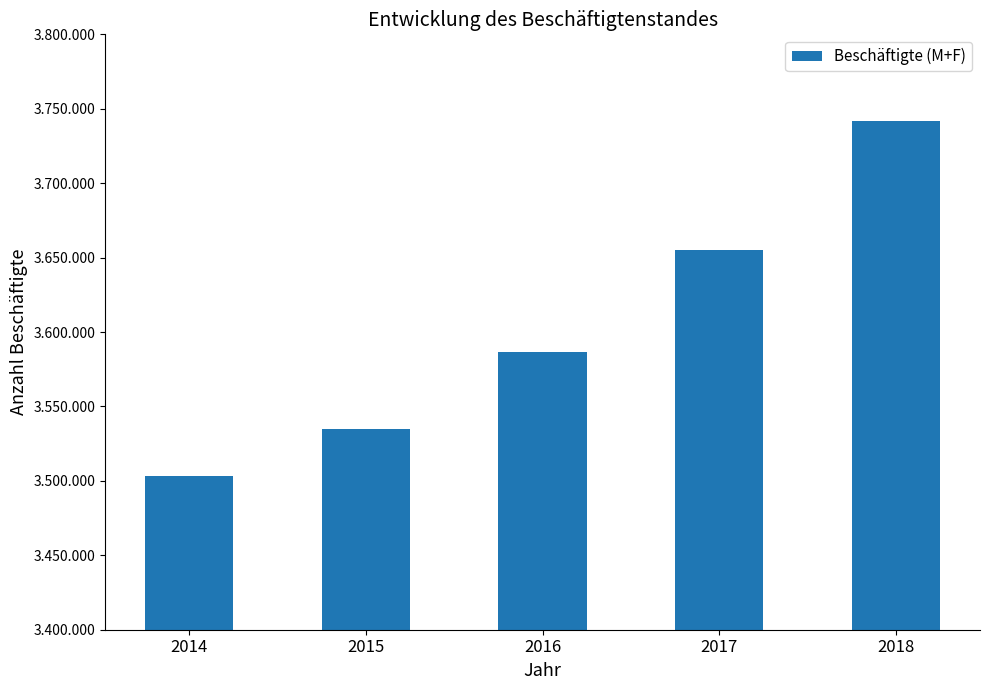

What is the change in value from 2015 to 2018?

+206625